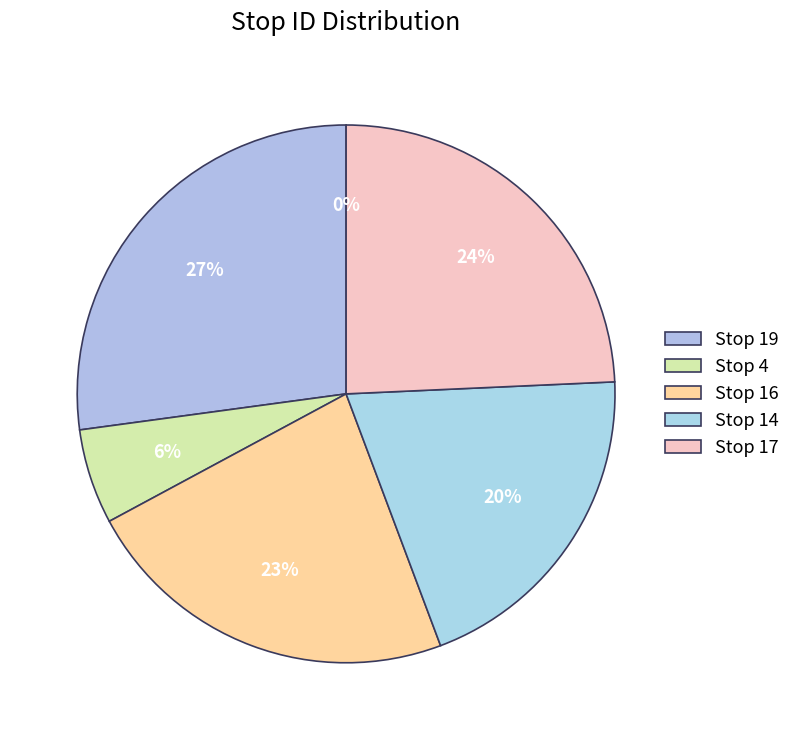

Is it true that Stop 19 is 16% of the pie?

False